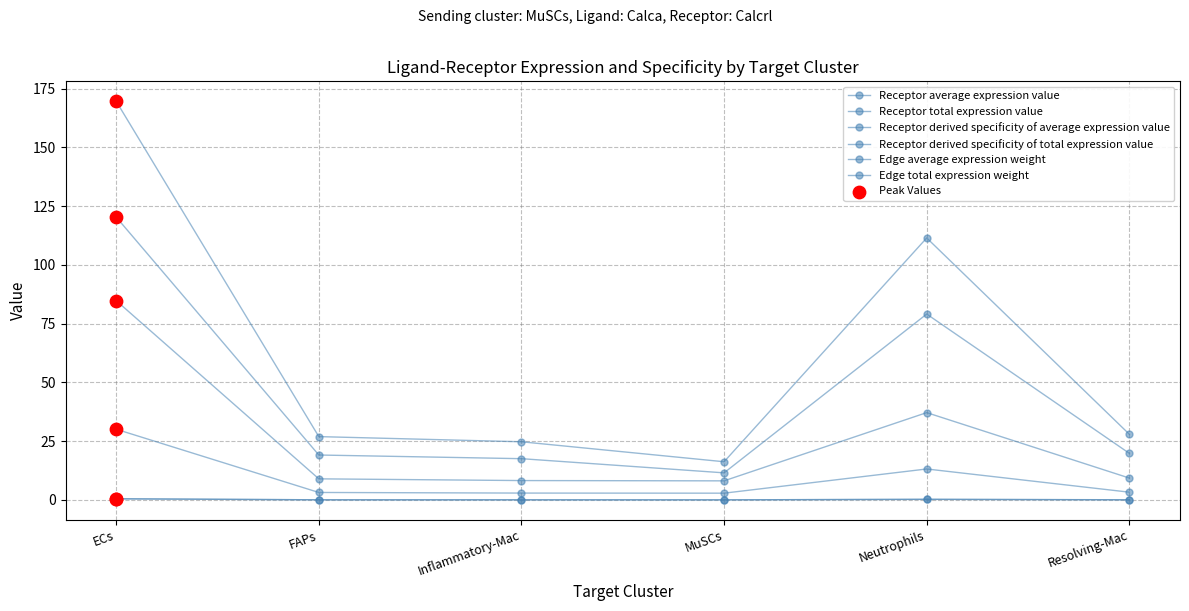

Is the value of Receptor derived specificity of average expression value at Resolving-Mac greater than the value of Receptor total expression value at Resolving-Mac?

No